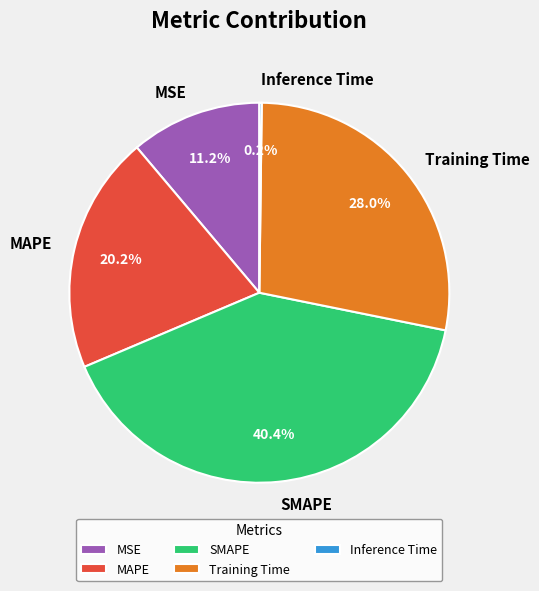

How much of the chart is everything except MSE?

88.8%